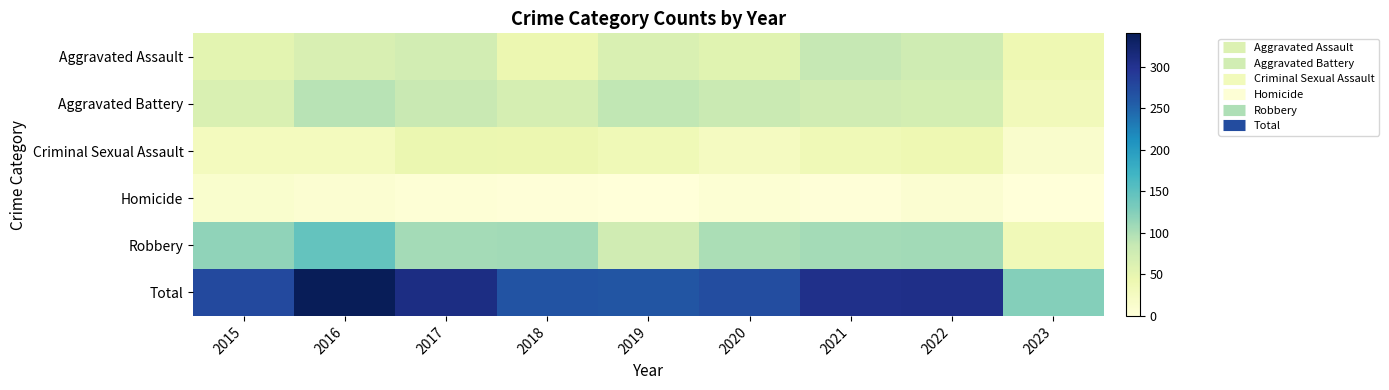

Reading left to right, transcribe all the data shown in this chart.

Aggravated Assault: 2015=54	2016=66	2017=72	2018=43	2019=65	2020=56	2021=86	2022=77	2023=41
Aggravated Battery: 2015=64	2016=93	2017=83	2018=70	2019=88	2020=82	2021=75	2022=71	2023=33
Criminal Sexual Assault: 2015=28	2016=28	2017=44	2018=43	2019=36	2020=26	2021=36	2022=41	2023=14
Homicide: 2015=13	2016=8	2017=5	2018=2	2019=0	2020=6	2021=2	2022=9	2023=1
Robbery: 2015=117	2016=145	2017=105	2018=107	2019=75	2020=102	2021=105	2022=107	2023=35
Total: 2015=276	2016=340	2017=309	2018=265	2019=264	2020=272	2021=304	2022=305	2023=124